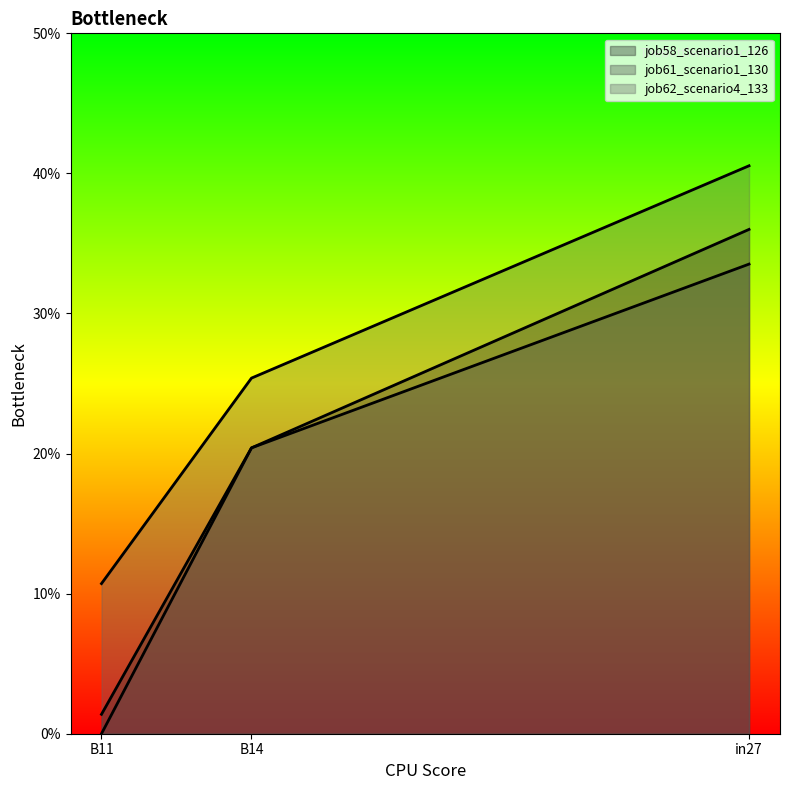

List the series in order of their overall mean, highest first.

job62_scenario4_133, job58_scenario1_126, job61_scenario1_130